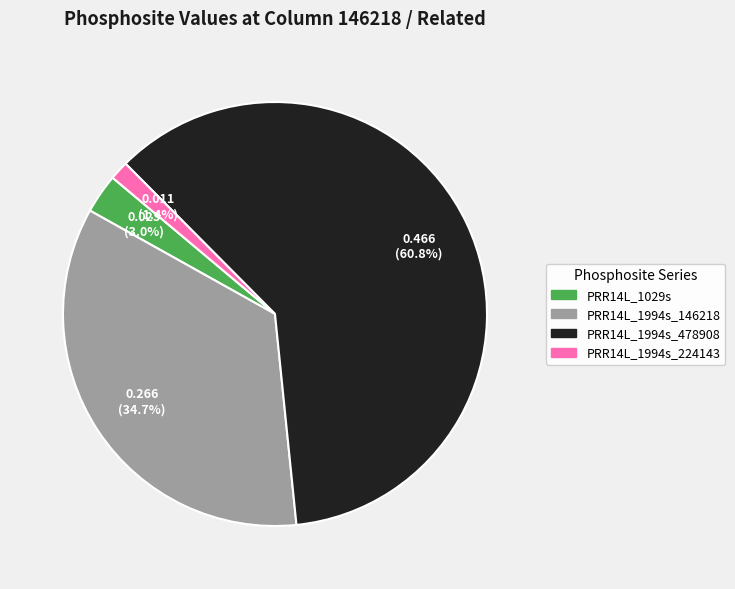

Between PRR14L_1994s_478908 and PRR14L_1029s, which is larger?

PRR14L_1994s_478908